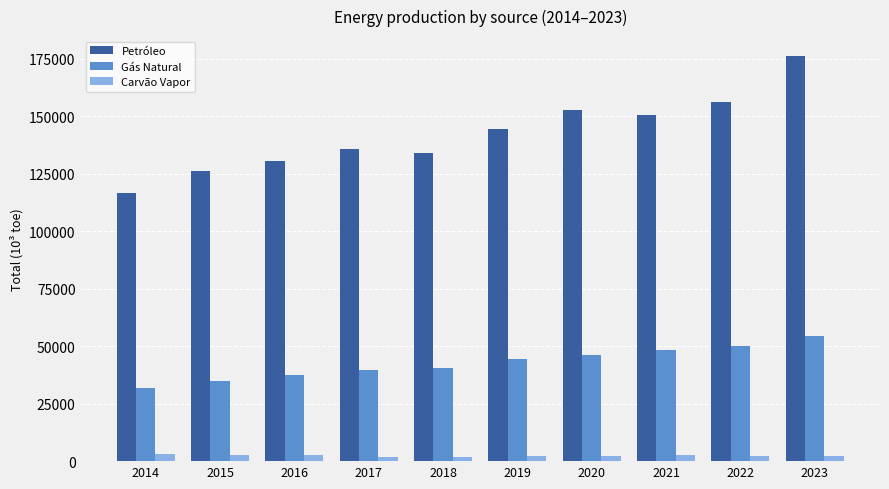

What is the sum of all Gás Natural values?

427923.3